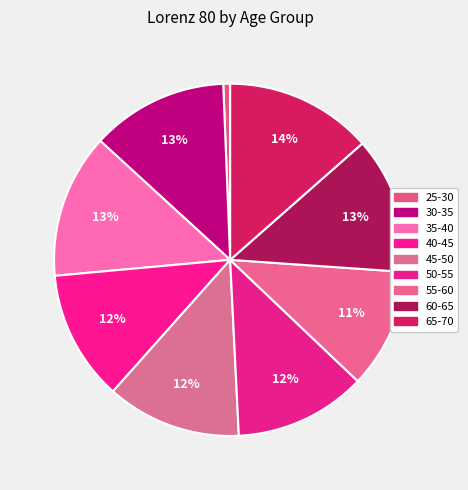

To the nearest percent, what is the difference between the largest and smallest slice percentages?

13%